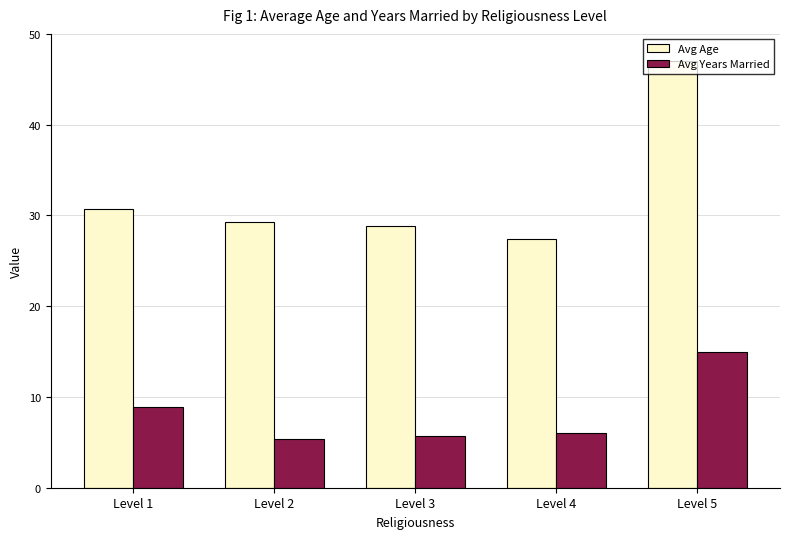

Is it true that Avg Age equals 50.8 at Level 2?

False